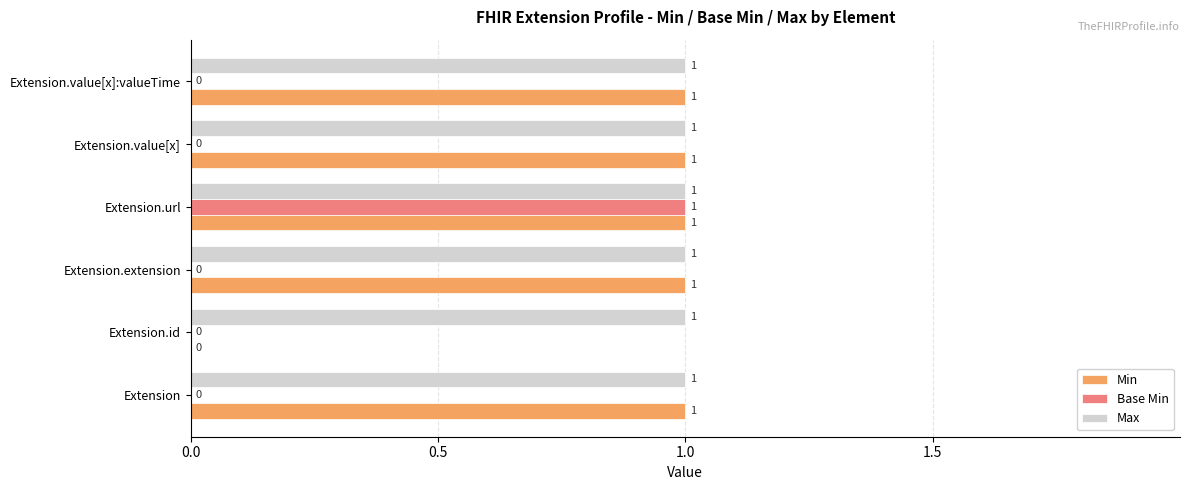

What is the total value across all series at Extension.url?

3